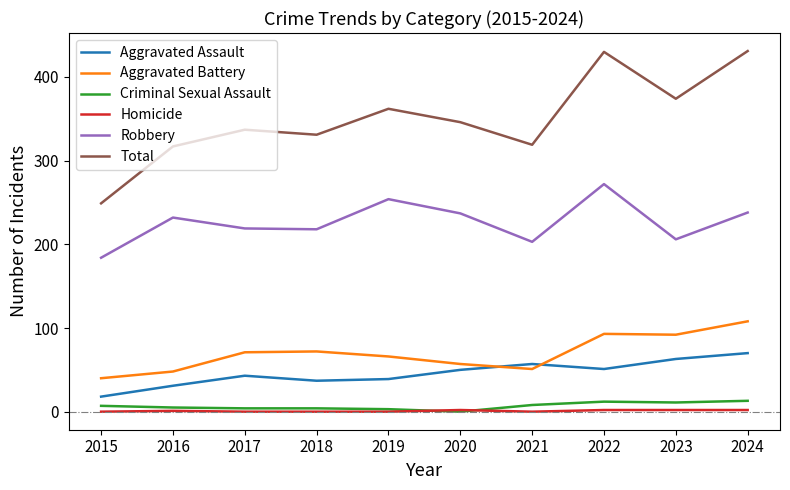

In Total, how many points are lower than both neighbors (excluding endpoints)?

3